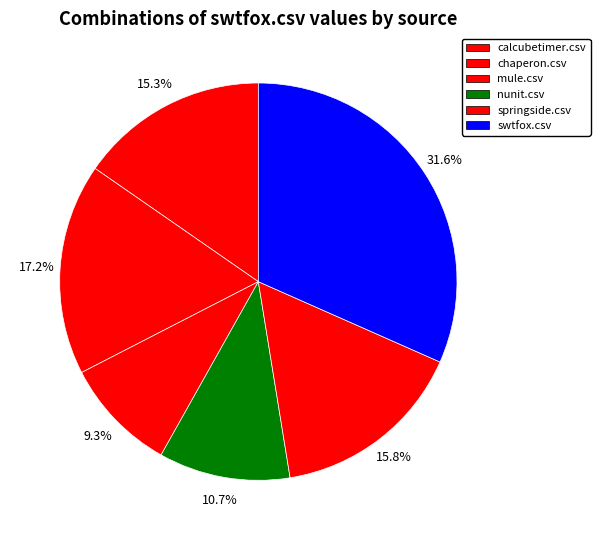

How many segments does this pie chart have?

6